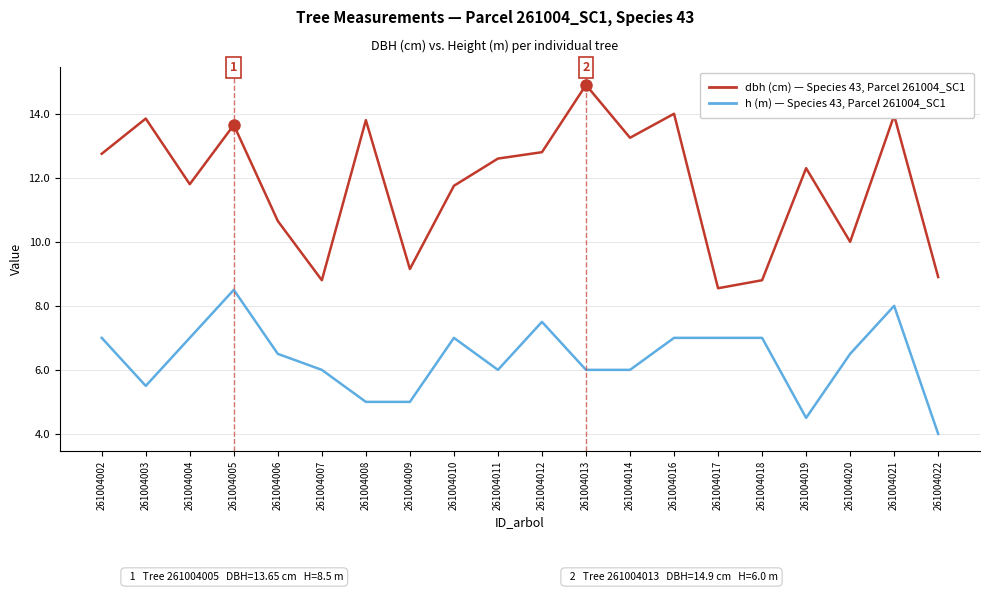

The value of h (m) — Species 43, Parcel 261004_SC1 at 261004014 is 8.4. True or false?

False